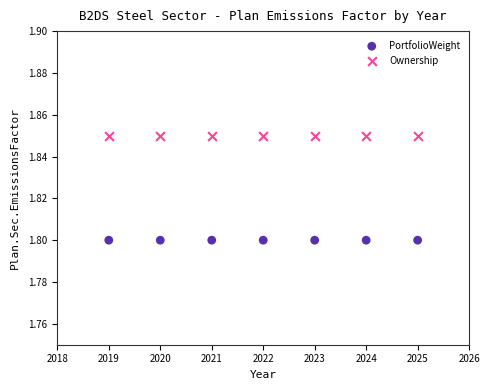

Which series reaches the maximum Y coordinate?

Ownership